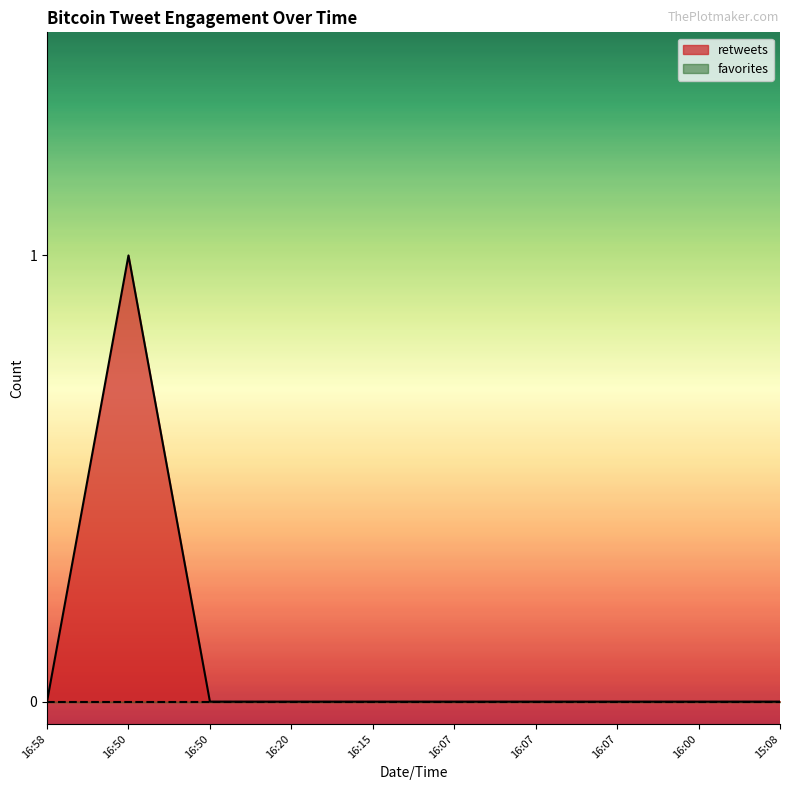

What is the difference between the maximum and minimum values?

1